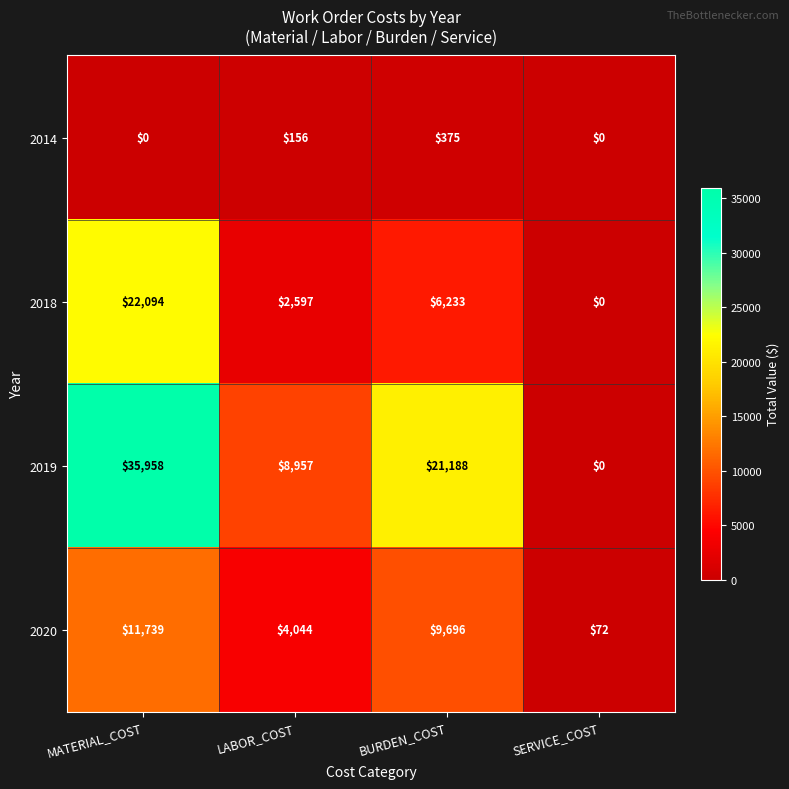

Which series has the largest range (max minus min)?

2019